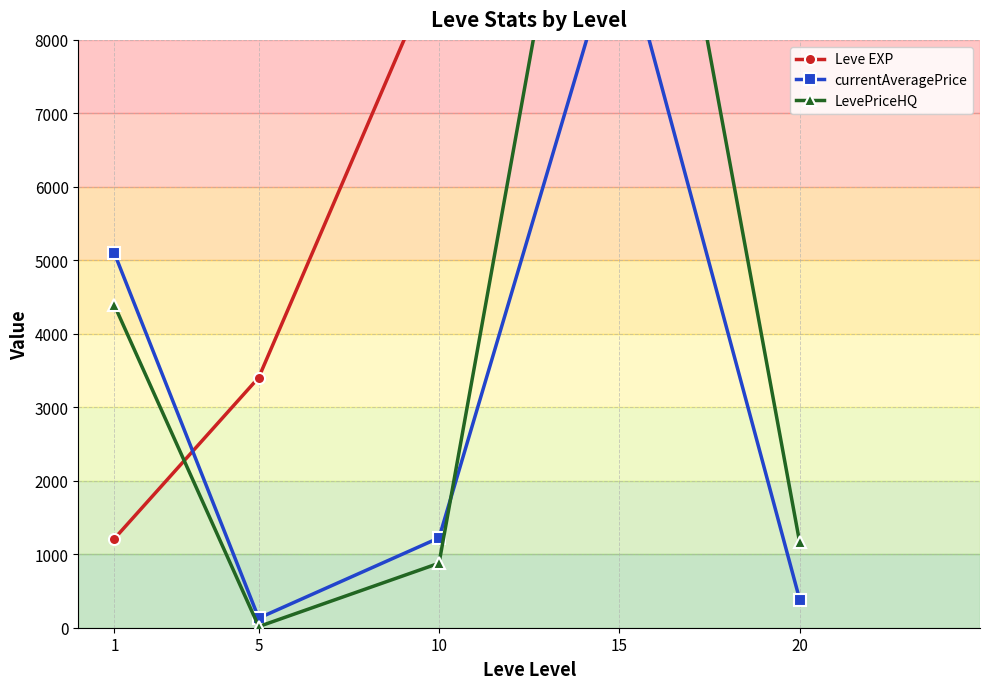

Which category has the highest value in the Leve EXP series?

15